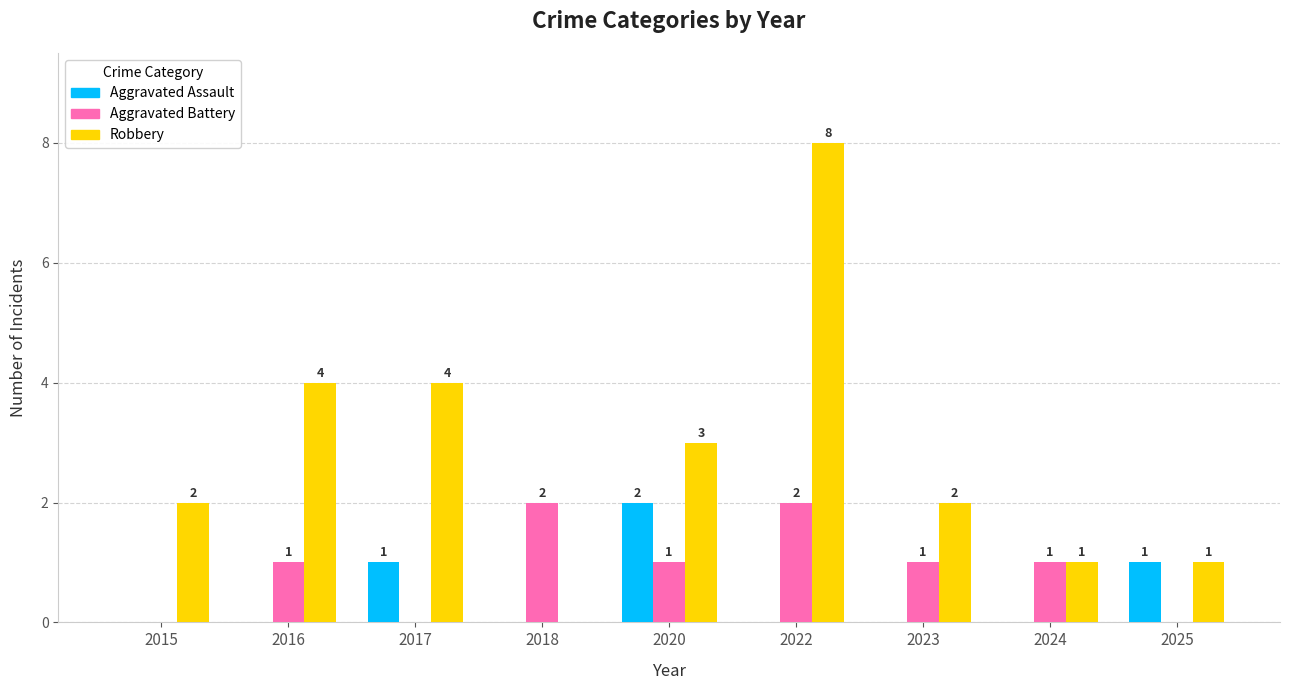

Count the Robbery values in the range 1 to 4.

7